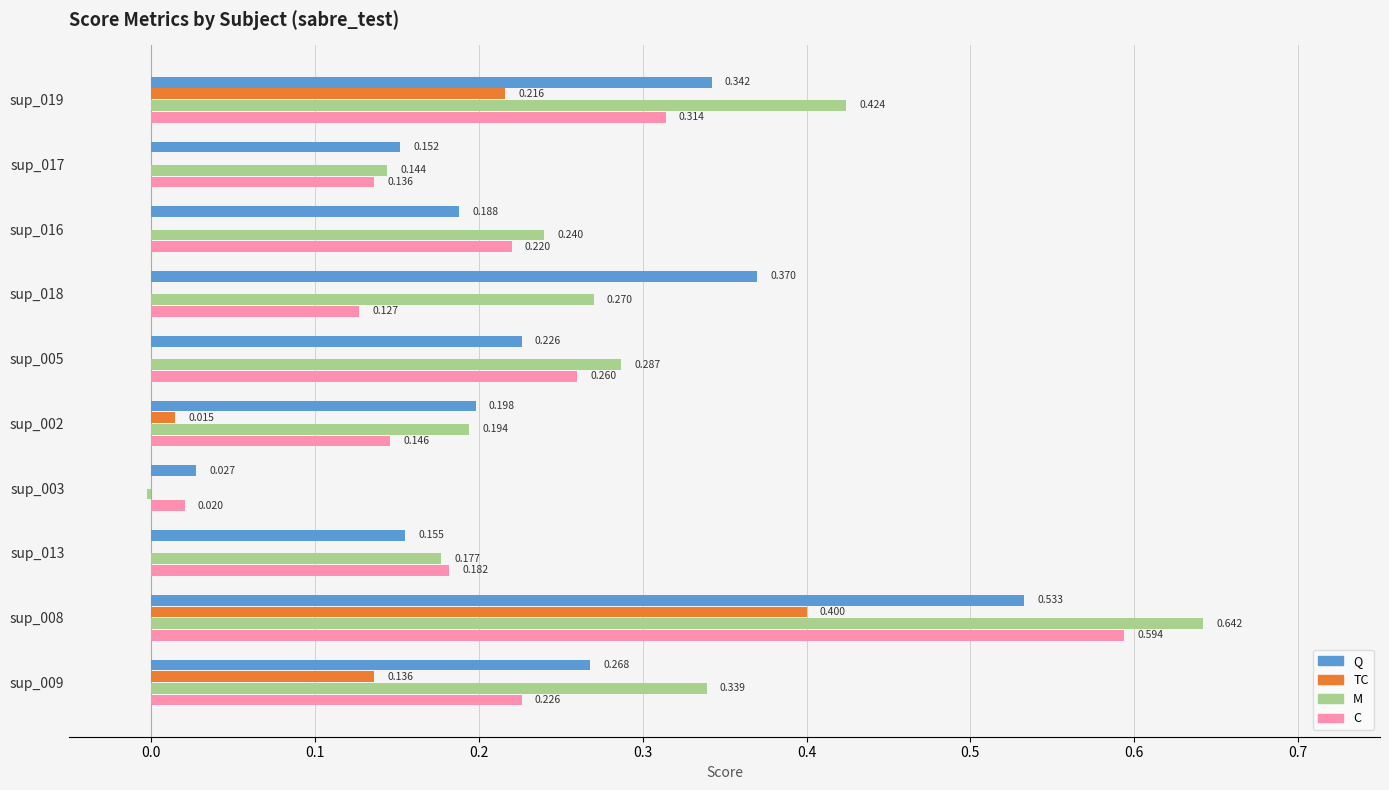

At which category is the sum across all series the highest?

sup_008